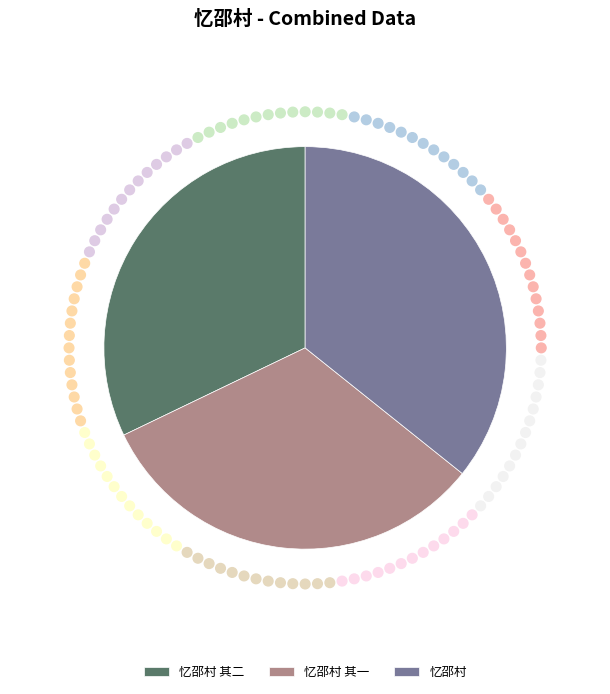

Which category has the biggest portion of the pie?

忆邵村